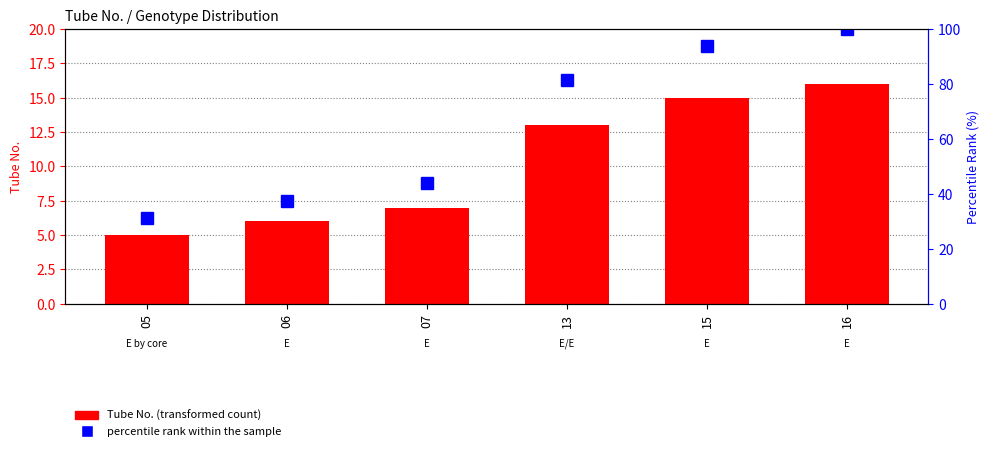

True or false: Tube No. has a value of 9.5 at 07.

False